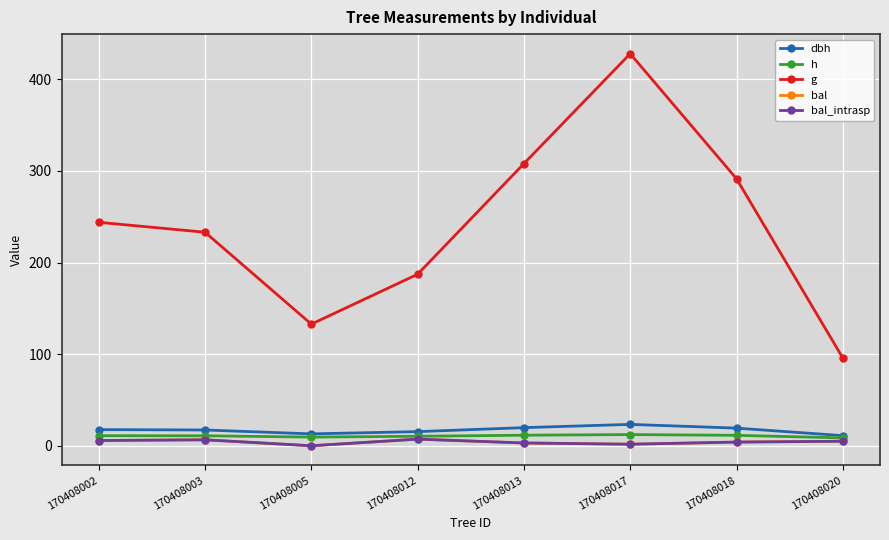

Does the chart display data point markers on the line(s)?

Yes